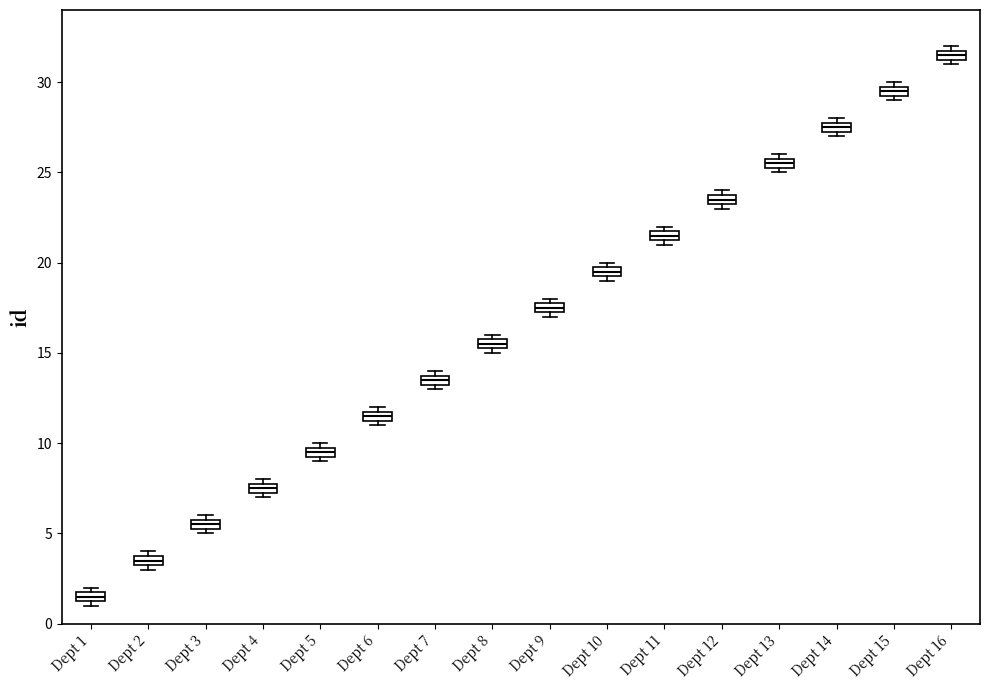

Where is the upper edge of the box for Dept 9 on the y-axis? The values are not printed on the chart, so give them approximately, as read against the axis.

18.0